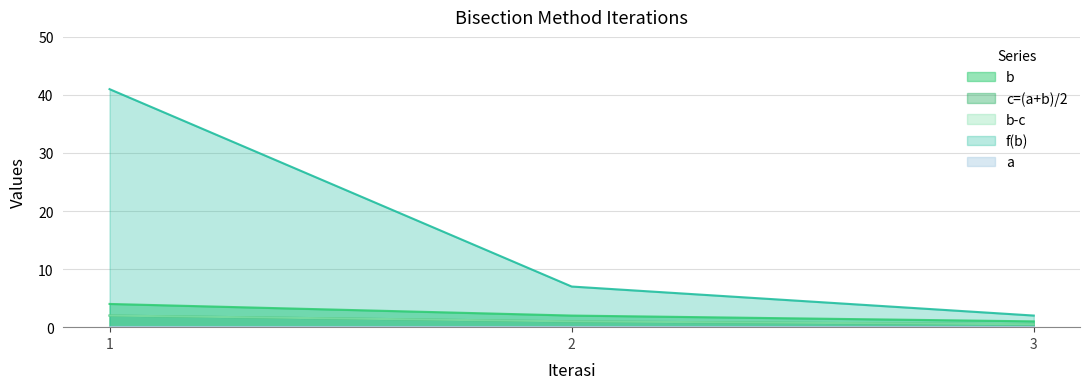

At which category is the sum across all series the highest?

1